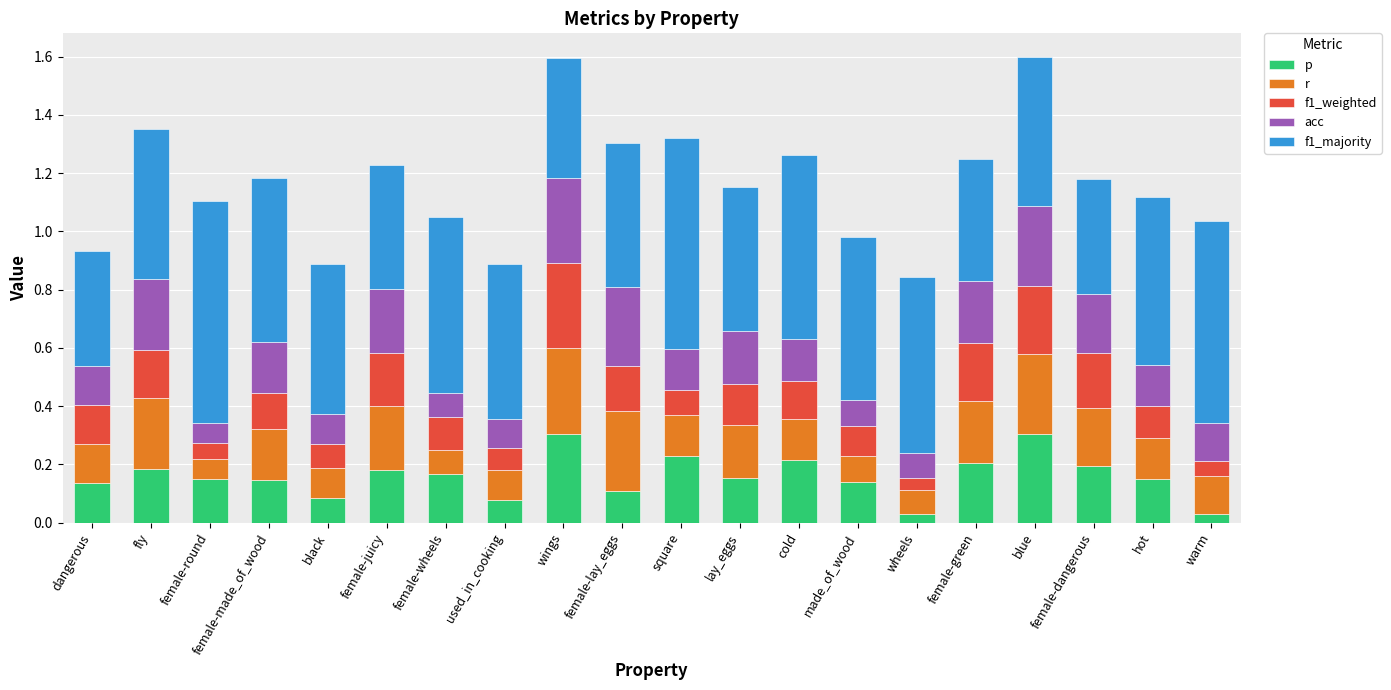

Between square and warm, which series saw the biggest shift?

p